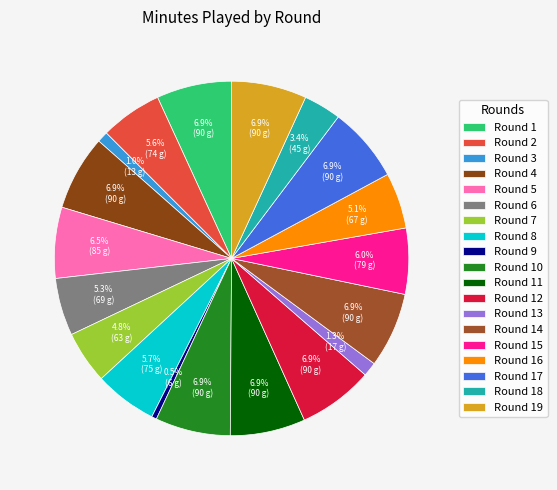

Rank the categories by value from highest to lowest.

Round 1, Round 4, Round 10, Round 11, Round 12, Round 14, Round 17, Round 19, Round 5, Round 15, Round 8, Round 2, Round 6, Round 16, Round 7, Round 18, Round 13, Round 3, Round 9